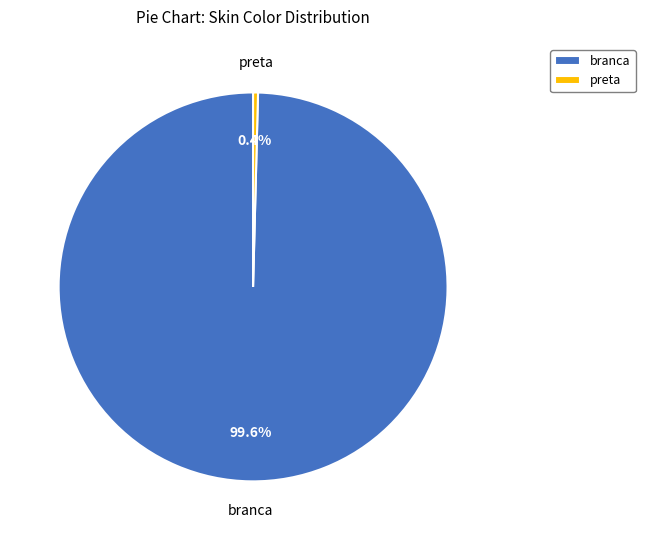

Which category accounts for the majority?

branca